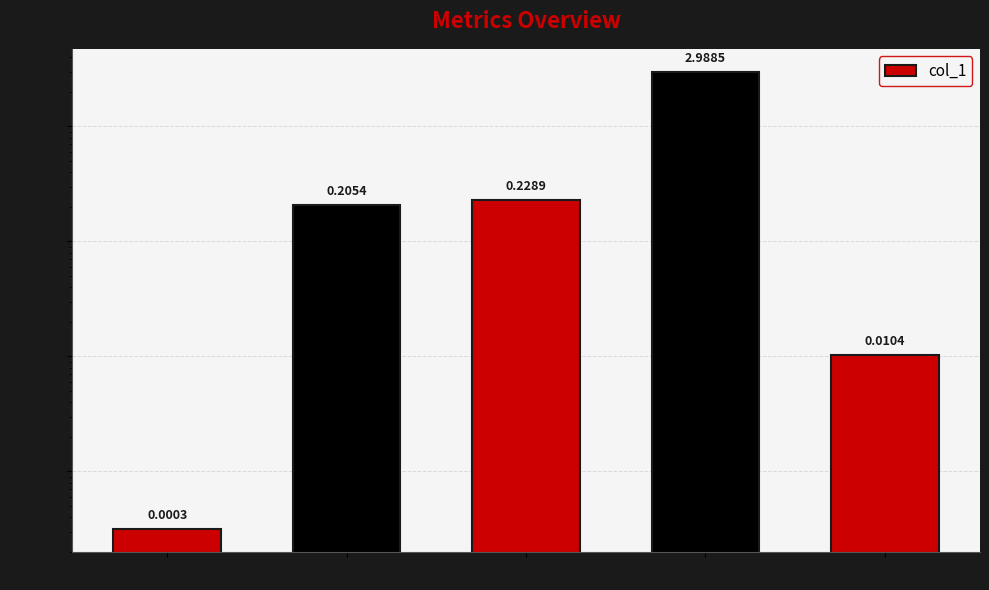

What is the label of the 5th bar from the left?

Inference Time